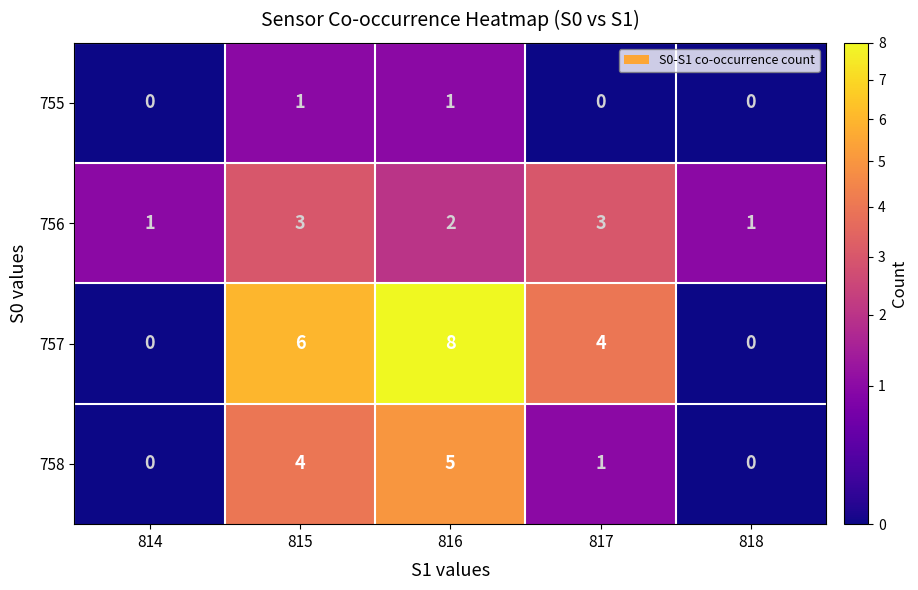

Which series has the widest spread of values?

757